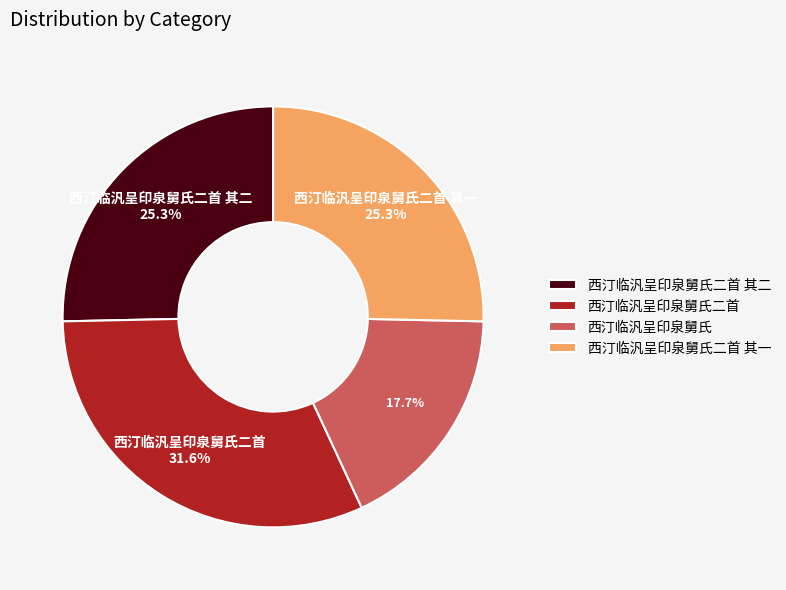

Which slice is the smallest?

西汀临汎呈印泉舅氏